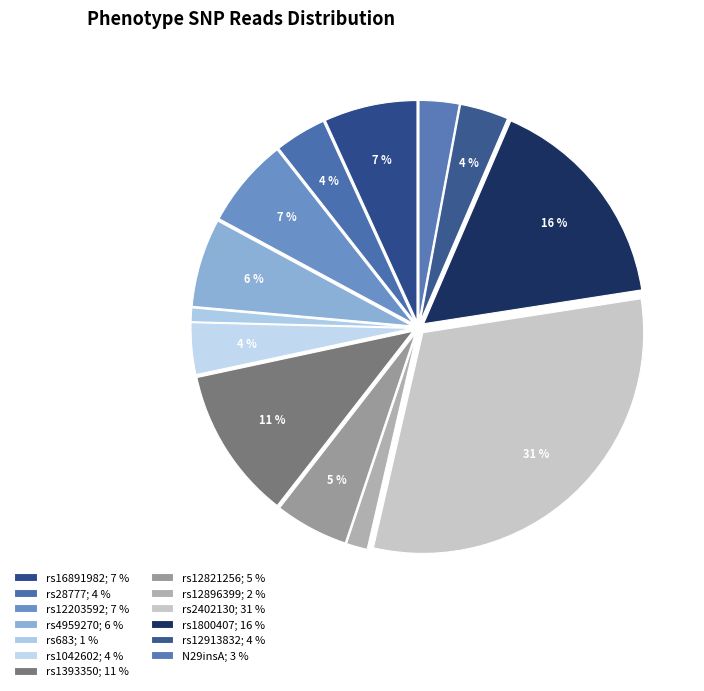

How many slices are in this pie chart?

13